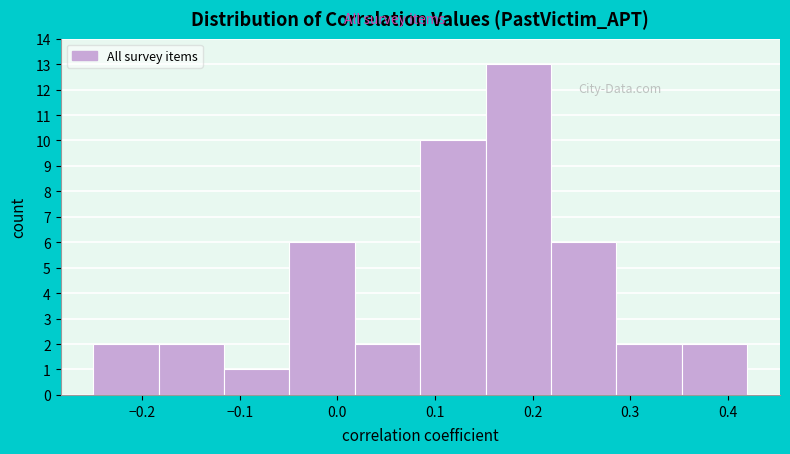

Which range on the x-axis has the tallest bar?

0.152 to 0.219